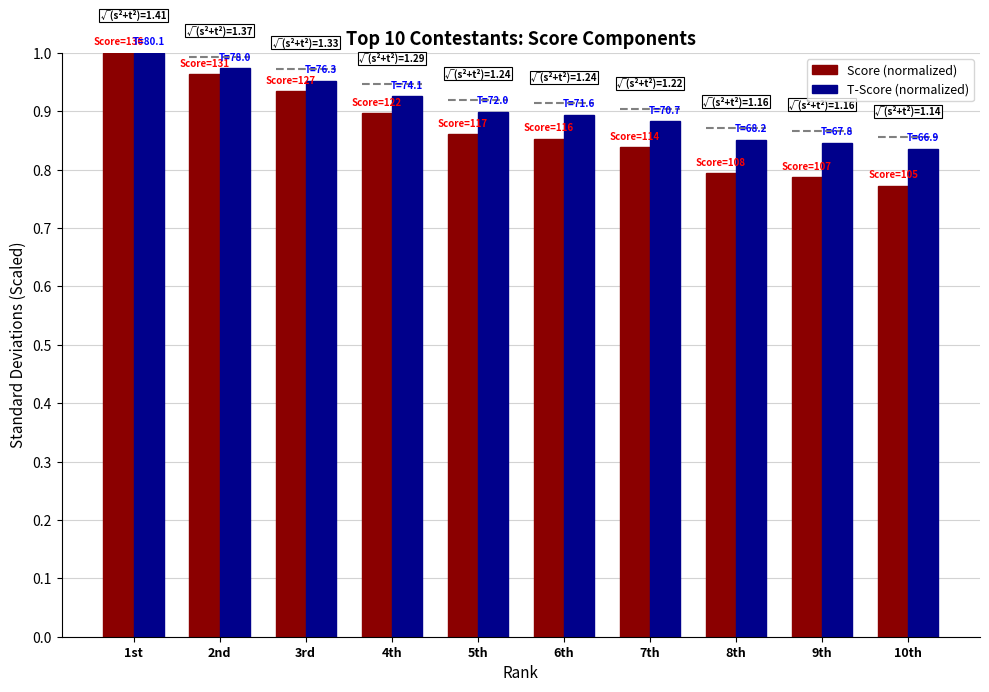

Which series changed the most between 3rd and 9th?

Score (normalized)